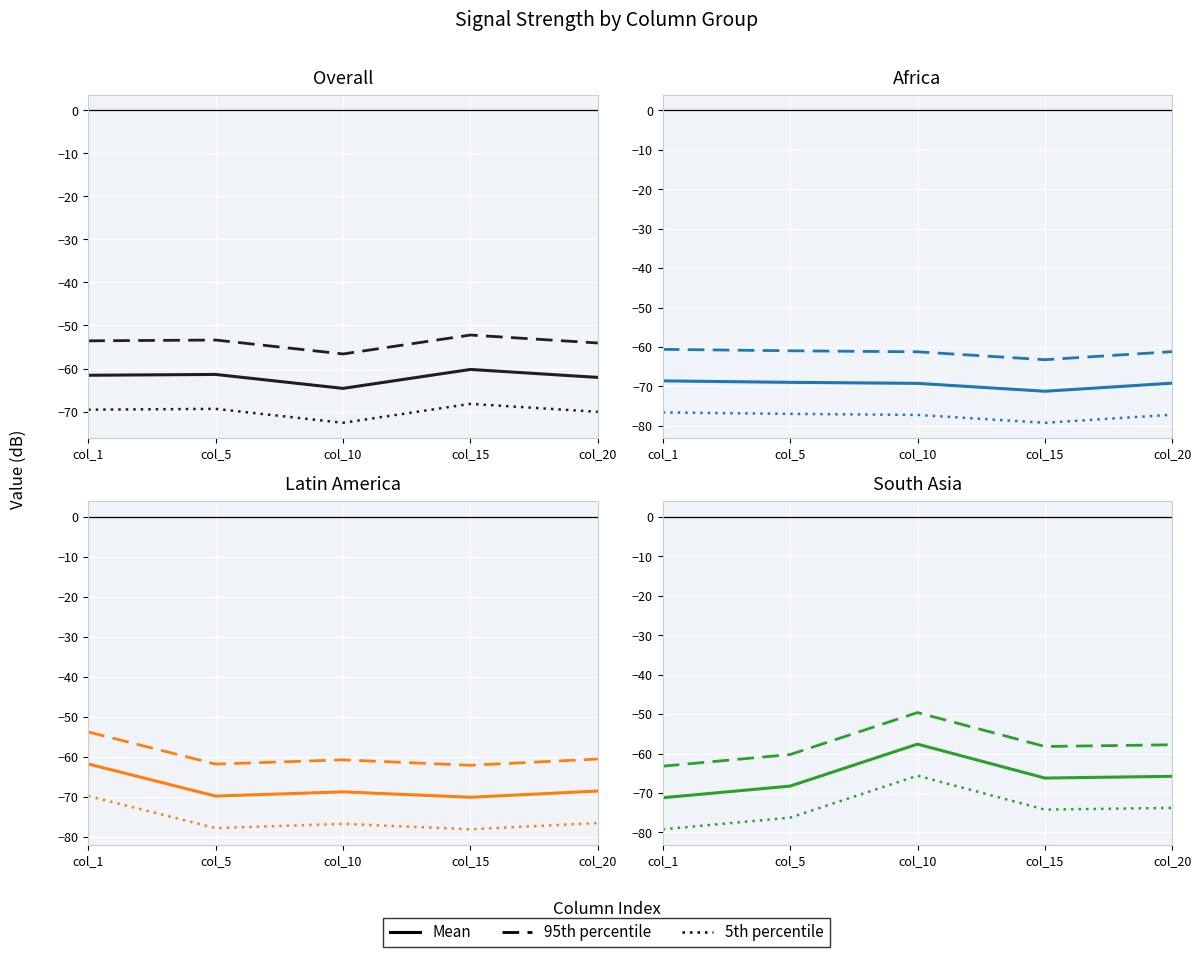

Which has a higher value, col_15 or col_10?

col_10